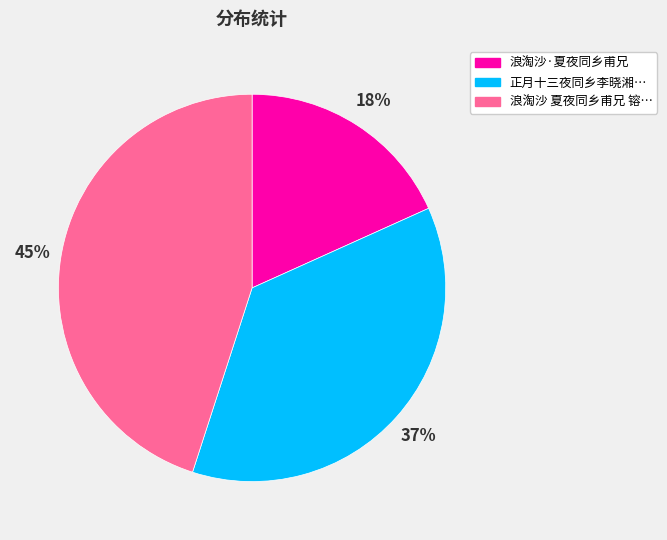

Is it true that 浪淘沙 夏夜同乡甫兄 镕… is 45% of the pie?

True